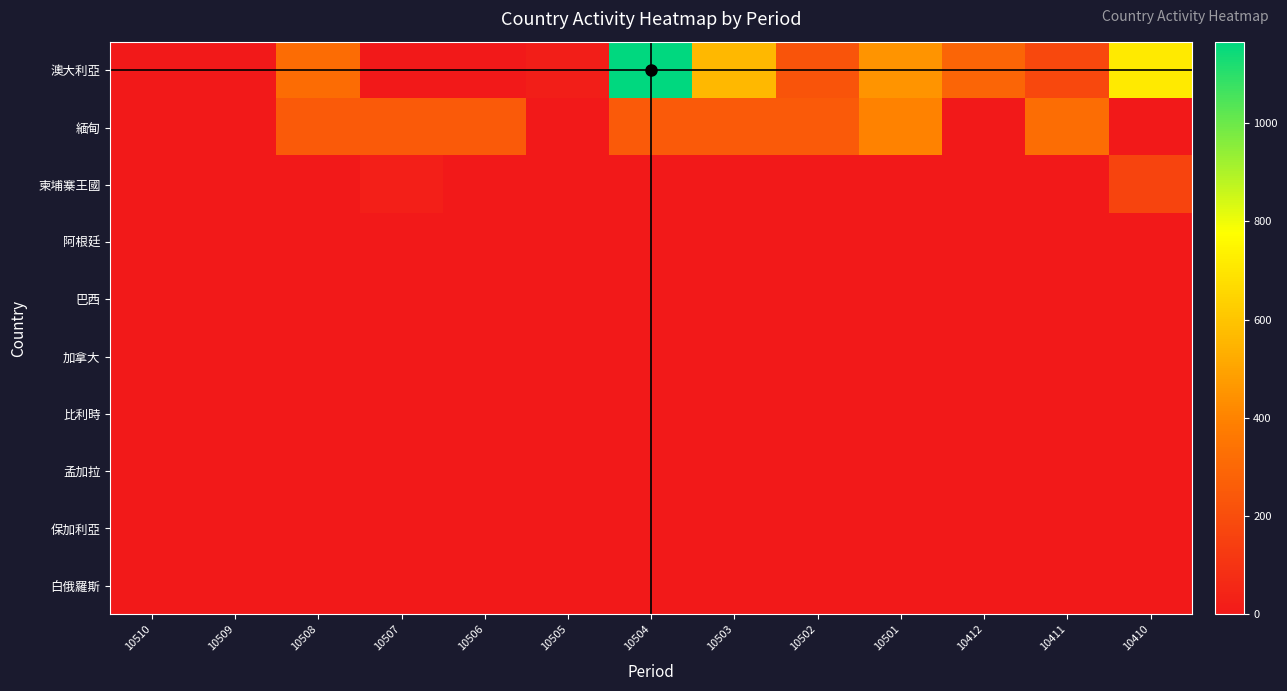

At 10501, list the series in order from smallest to largest.

柬埔寨王國, 阿根廷, 巴西, 加拿大, 比利時, 孟加拉, 保加利亞, 白俄羅斯, 緬甸, 澳大利亞